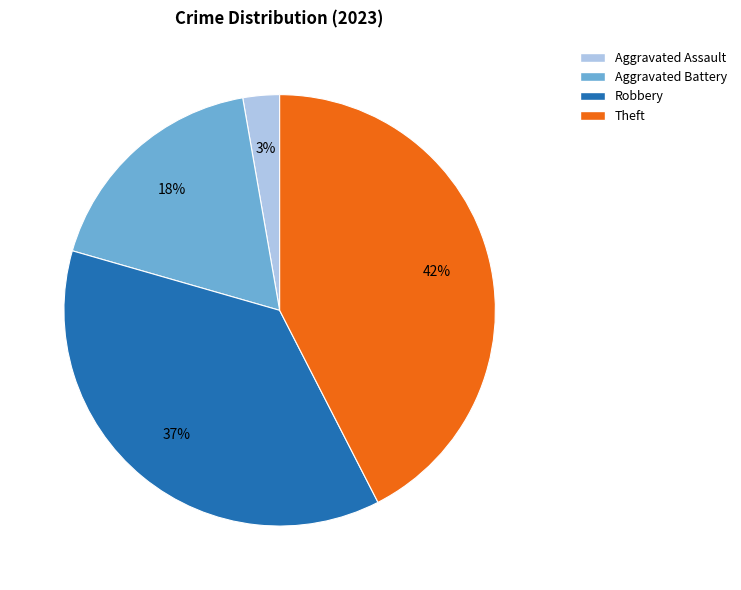

Between Robbery and Aggravated Assault, which is larger?

Robbery